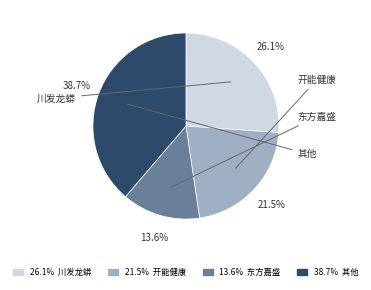

To the nearest percent, what is the difference between the largest and smallest slice percentages?

25%